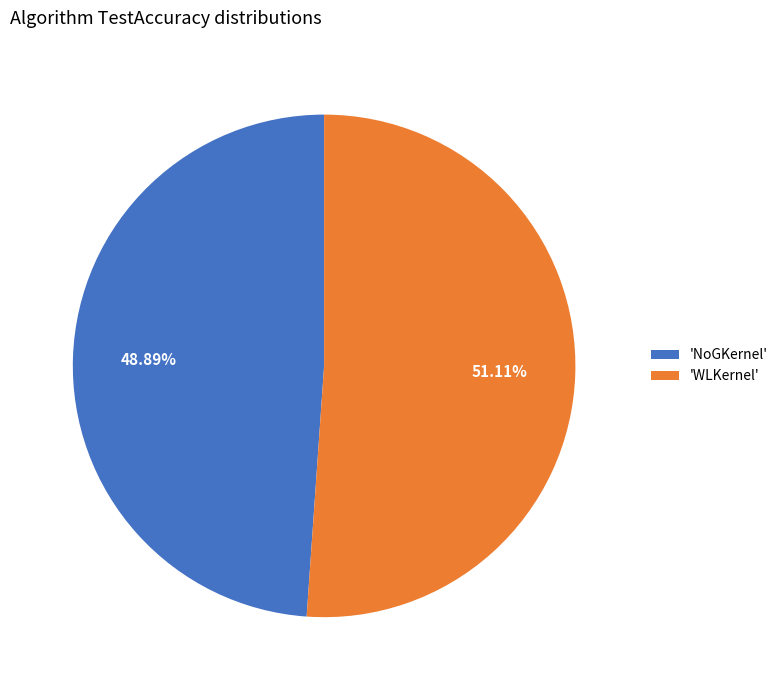

Is 'WLKernel' the majority of the pie?

Yes